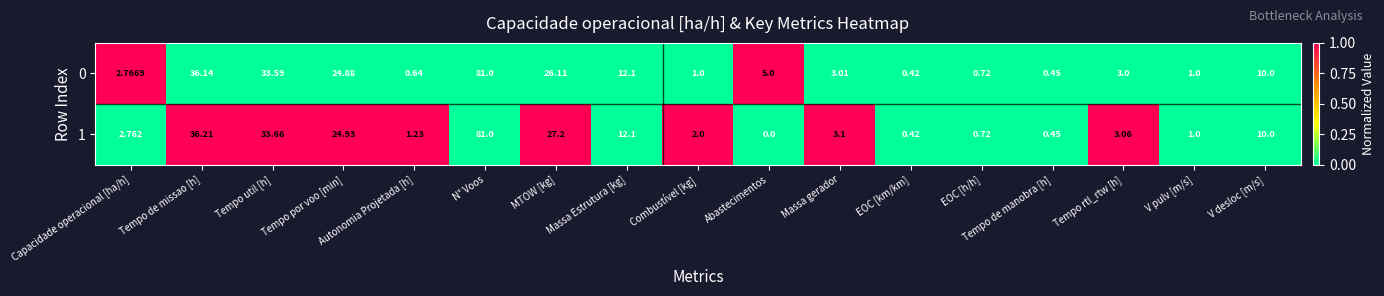

At which category is the sum across all series the highest?

N° Voos